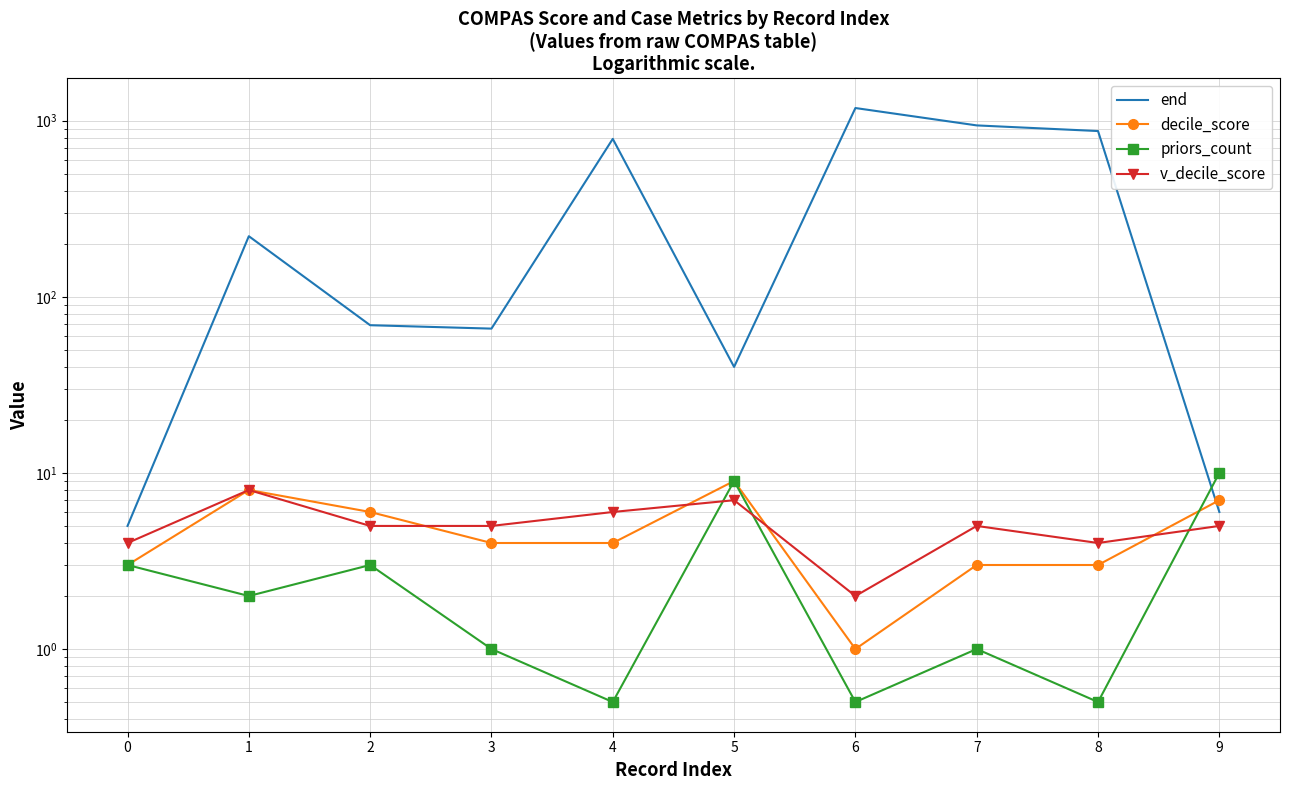

In priors_count, how many points are lower than both neighbors (excluding endpoints)?

4